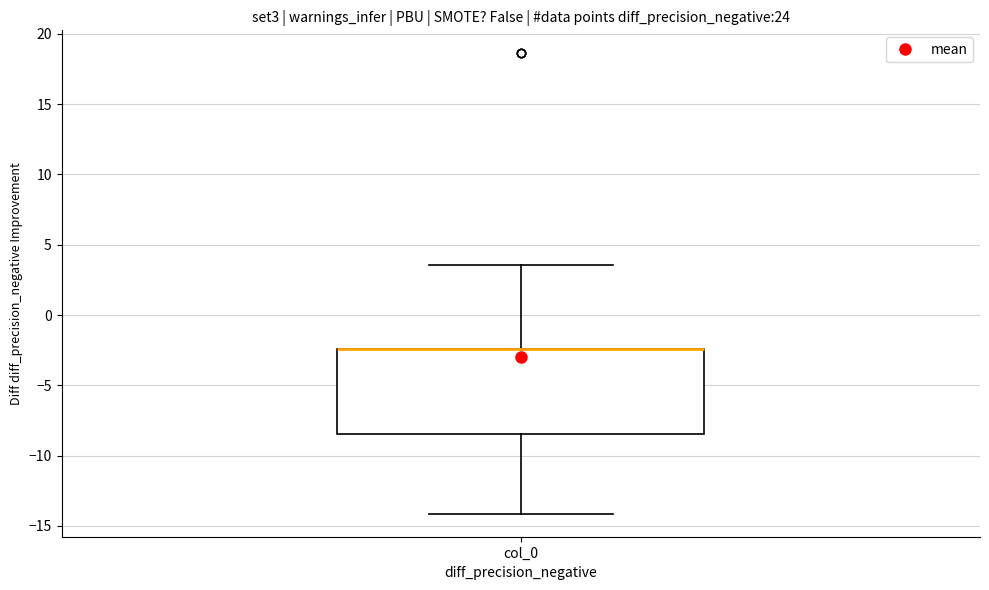

Transcribe this box plot: give where the median line is, the range the box spans, and where the two whiskers end, as read against the y-axis. The values are not printed on the chart, so give them approximately, as read against the axis.

median -2.5 (drawn on the box's upper edge), box -8.5 to -2.5, whiskers -14.0 to 3.5